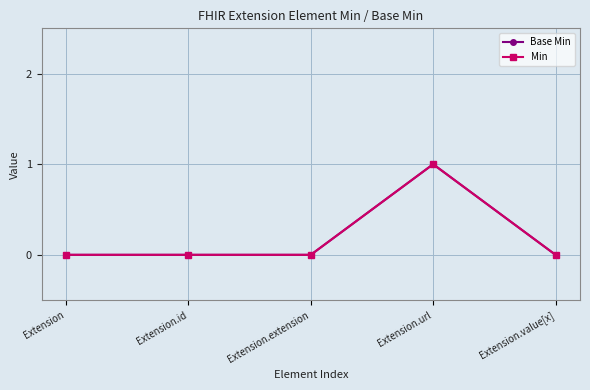

At how many categories does at least one series exceed 0?

1